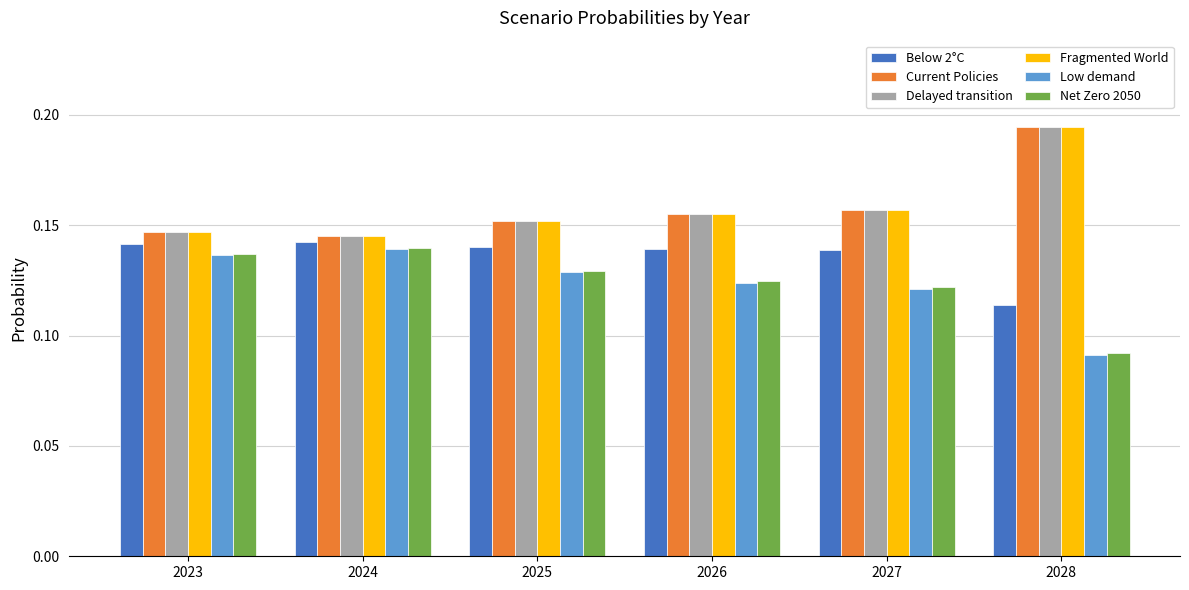

The value of Low demand at 2024 is 0.0. True or false?

False